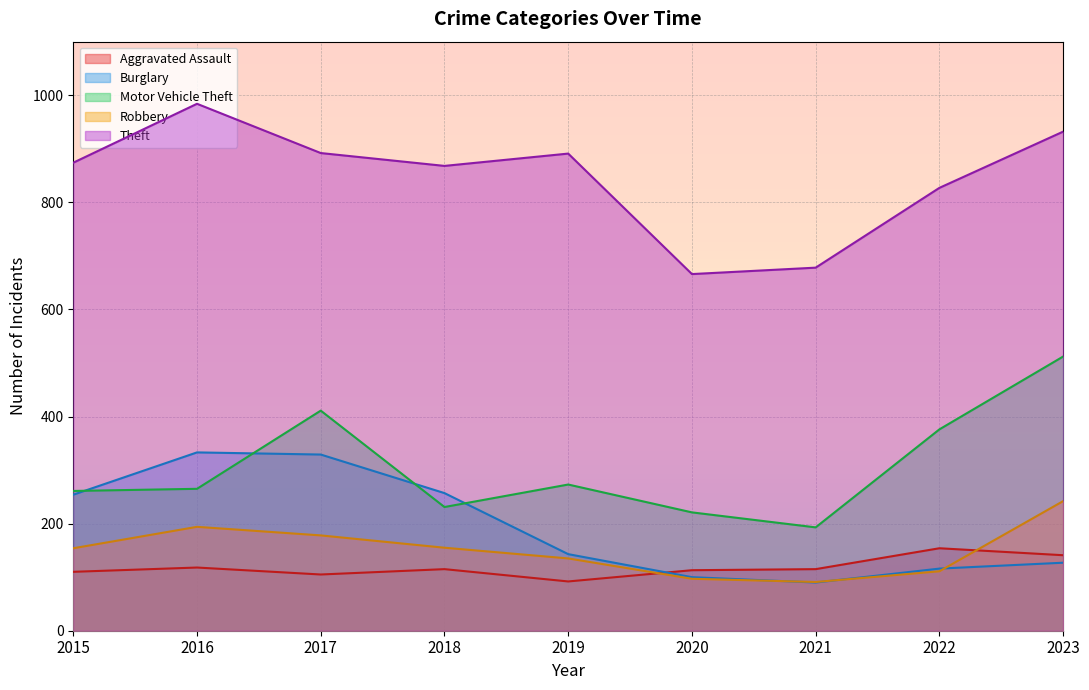

How many data points in Motor Vehicle Theft are above 265?

4